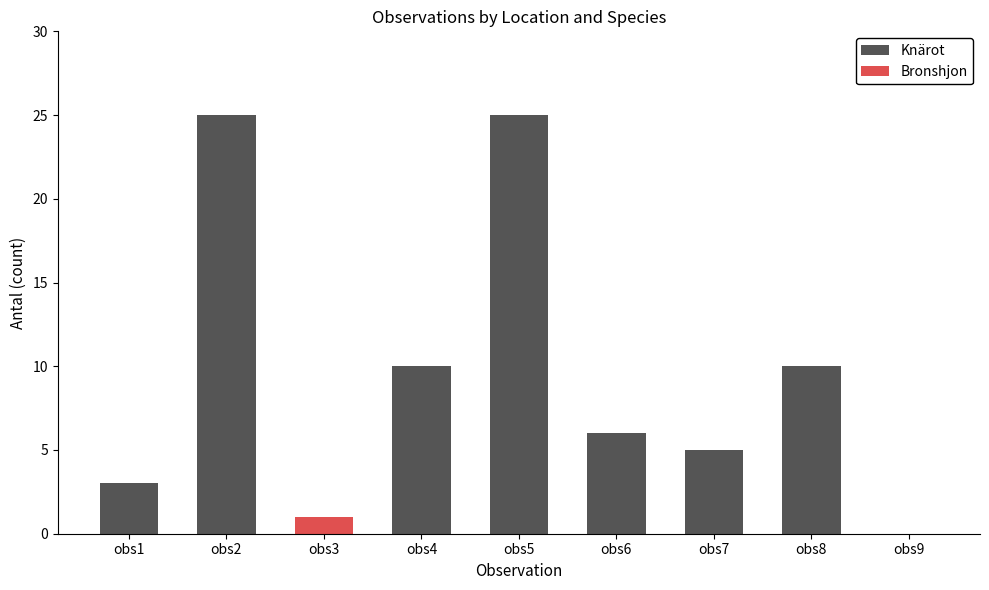

How many series are shown in this chart?

2